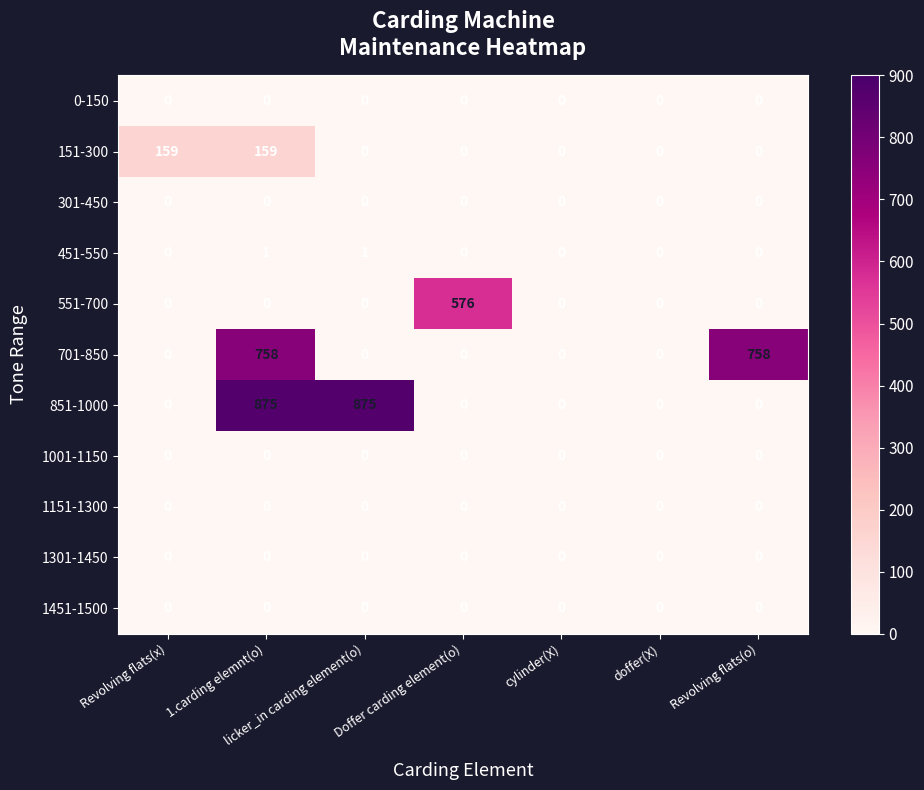

True or false: 1001-1150 has a value of 0 at licker_in carding element(o).

True